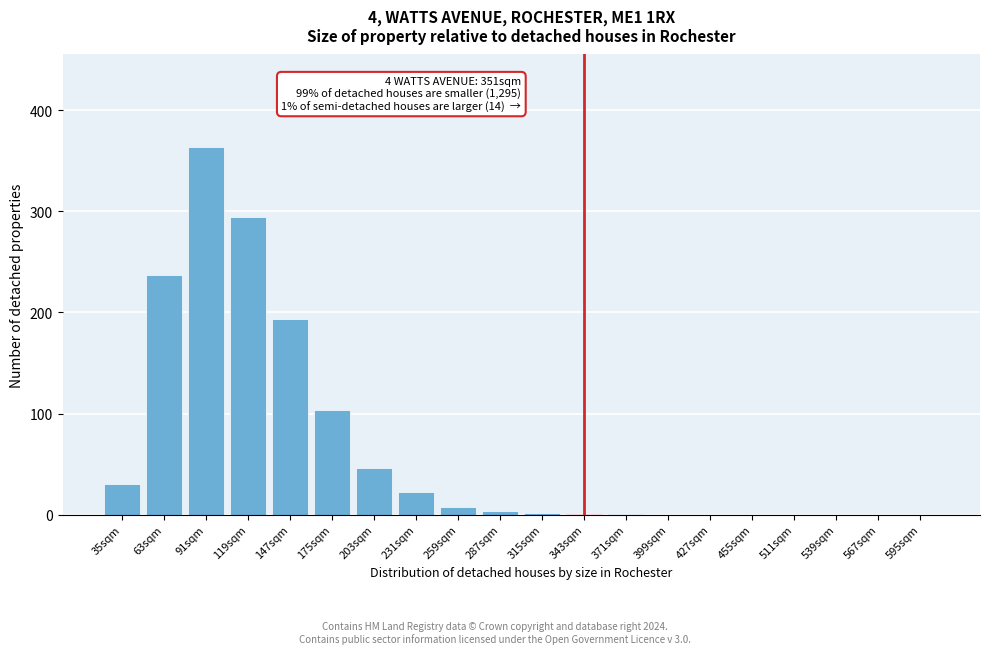

Where is the data nearest to the value 182?

147sqm